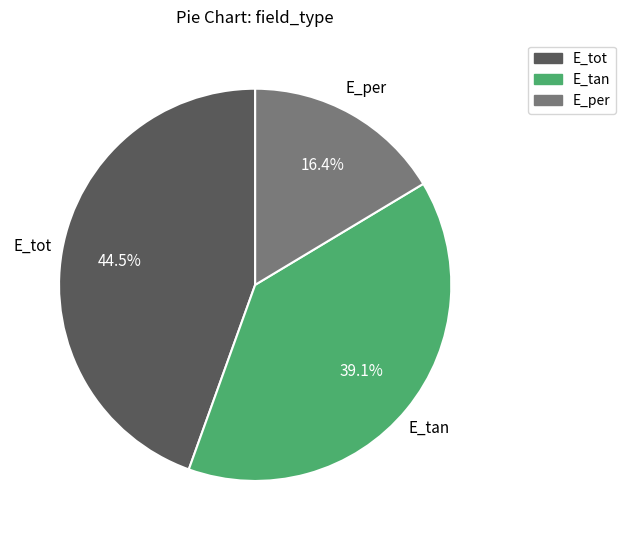

Is the sum of E_per and E_tan greater than half?

Yes